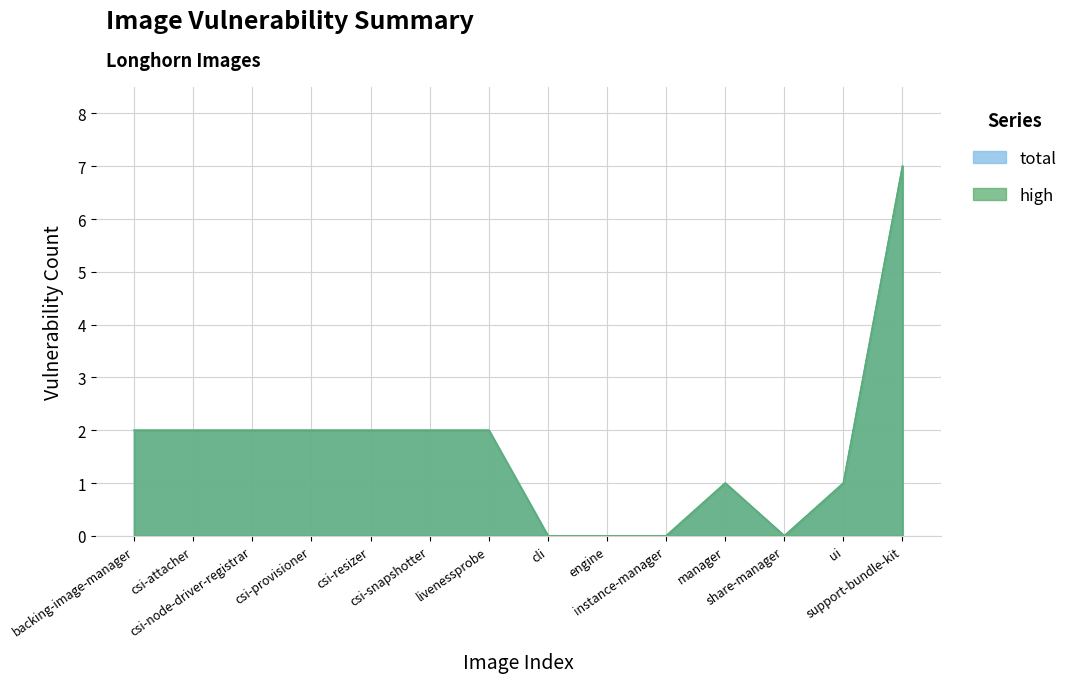

True or false: total has more than 2 points higher than both neighbors.

False